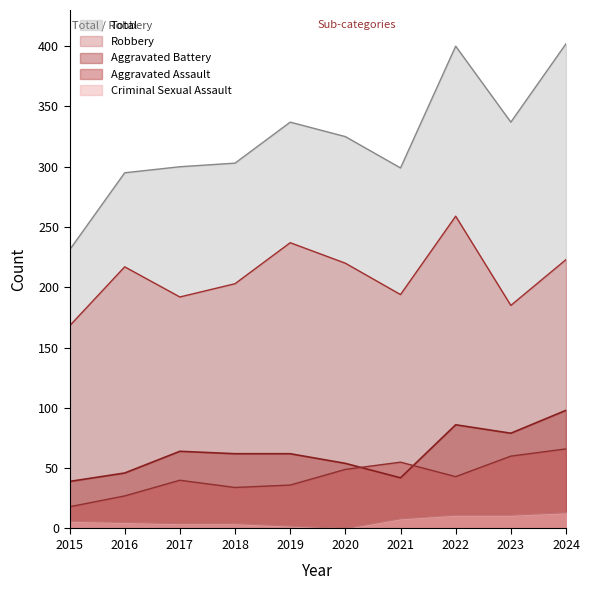

How many values in the Aggravated Battery series exceed 62?

4